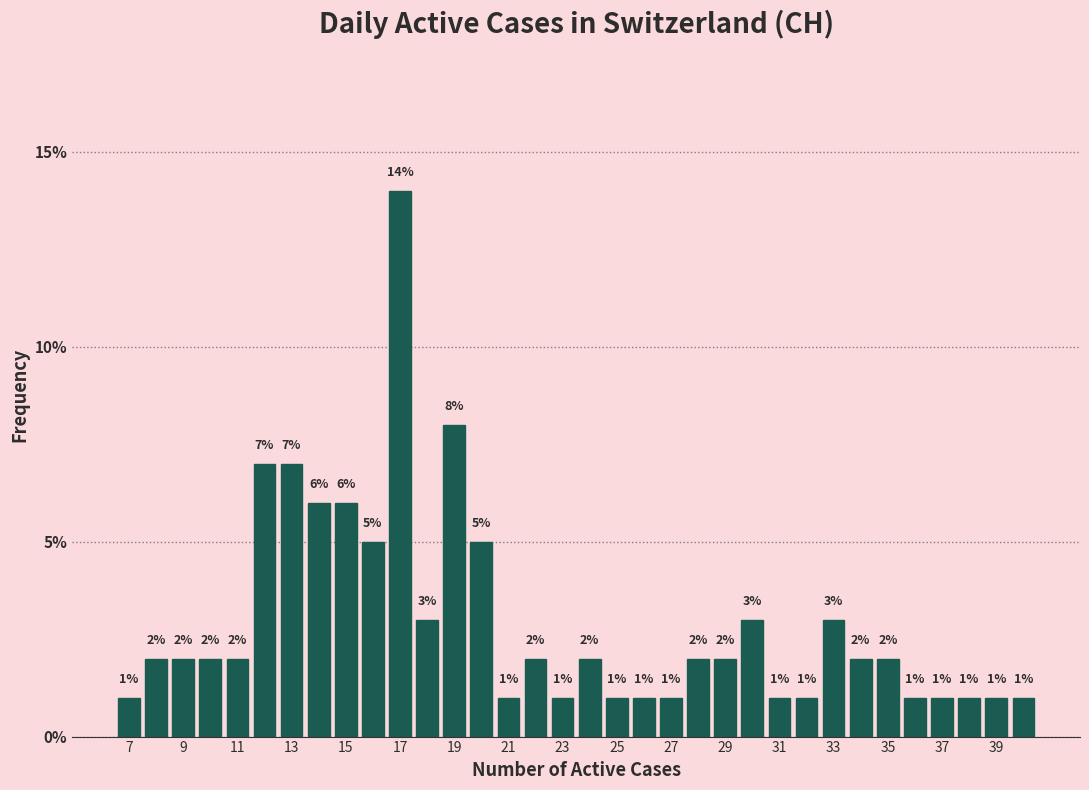

Reading left to right, transcribe this chart: for each bar, give the range it covers on the x-axis and its height. The bar edges are not printed on the chart, so give them approximately, as read against the axis.

6.5 to 7.5: 1
7.5 to 8.5: 2
8.5 to 9.5: 2
9.5 to 10.5: 2
10.5 to 11.5: 2
11.5 to 12.5: 7
12.5 to 13.5: 7
13.5 to 14.5: 6
14.5 to 15.5: 6
15.5 to 16.5: 5
16.5 to 17.5: 14
17.5 to 18.5: 3
18.5 to 19.5: 8
19.5 to 20.5: 5
20.5 to 21.5: 1
21.5 to 22.5: 2
22.5 to 23.5: 1
23.5 to 24.5: 2
24.5 to 25.5: 1
25.5 to 26.5: 1
26.5 to 27.5: 1
27.5 to 28.5: 2
28.5 to 29.5: 2
29.5 to 30.5: 3
30.5 to 31.5: 1
31.5 to 32.5: 1
32.5 to 33.5: 3
33.5 to 34.5: 2
34.5 to 35.5: 2
35.5 to 36.5: 1
36.5 to 37.5: 1
37.5 to 38.5: 1
38.5 to 39.5: 1
39.5 to 40.5: 1